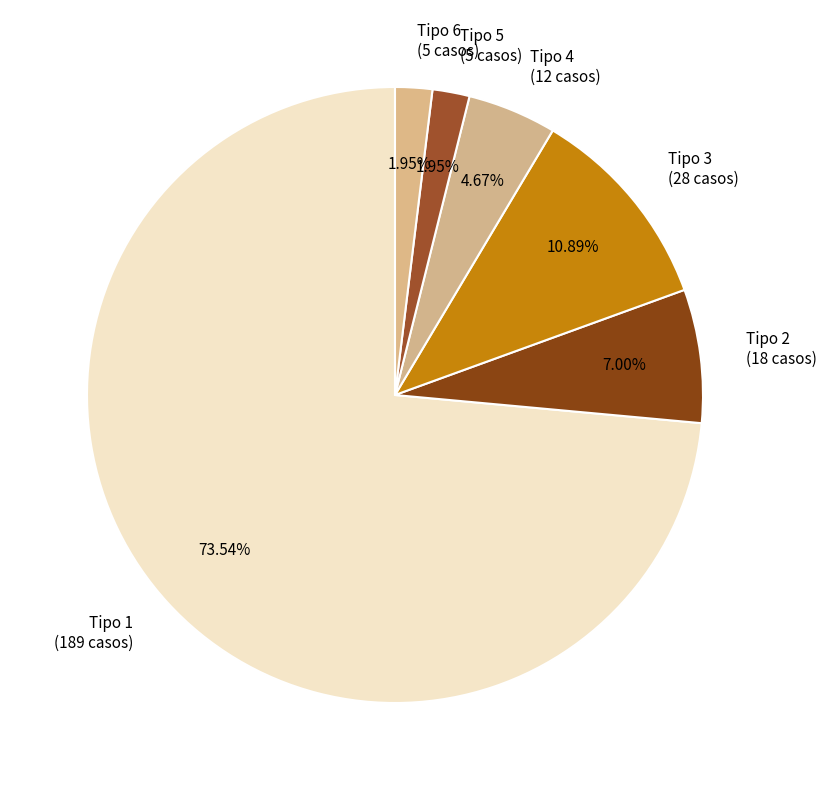

Combined, do Tipo 2 (18 casos) and Tipo 3 (28 casos) account for over 50%?

No